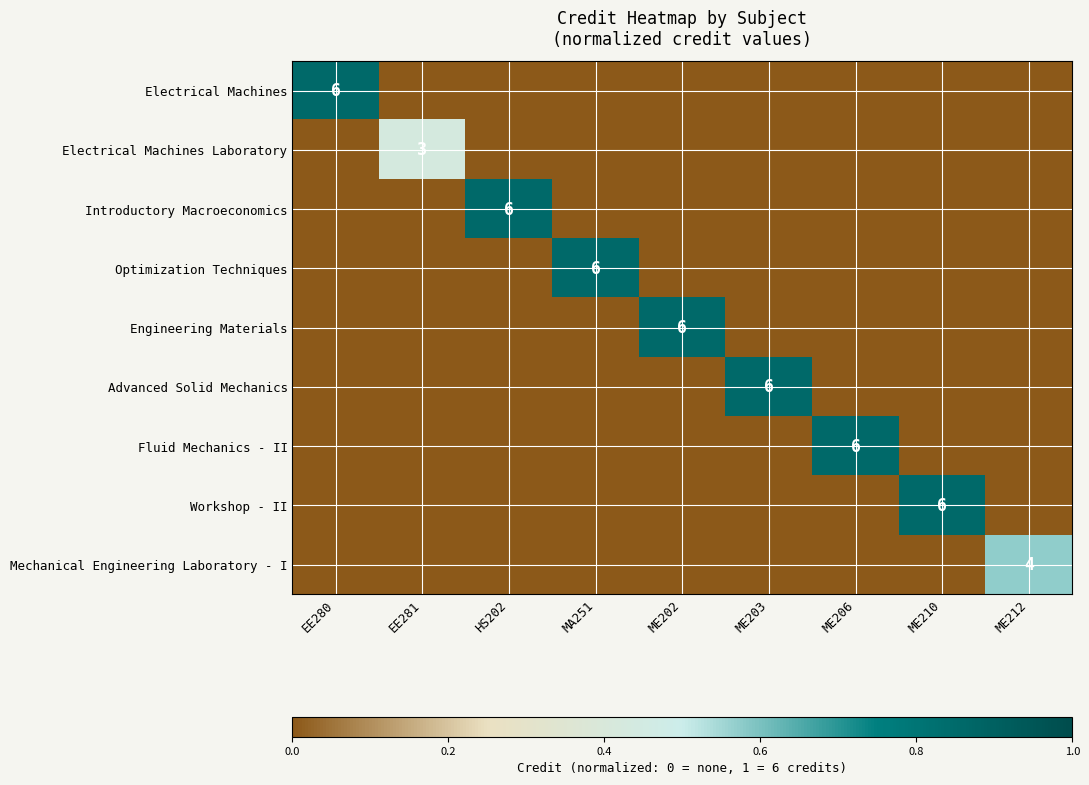

At which category is the sum across all series the highest?

EE280